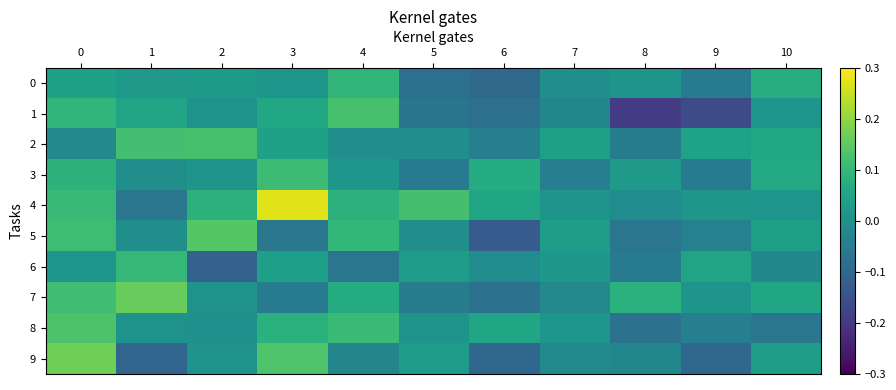

Which series has the largest total across all categories?

4